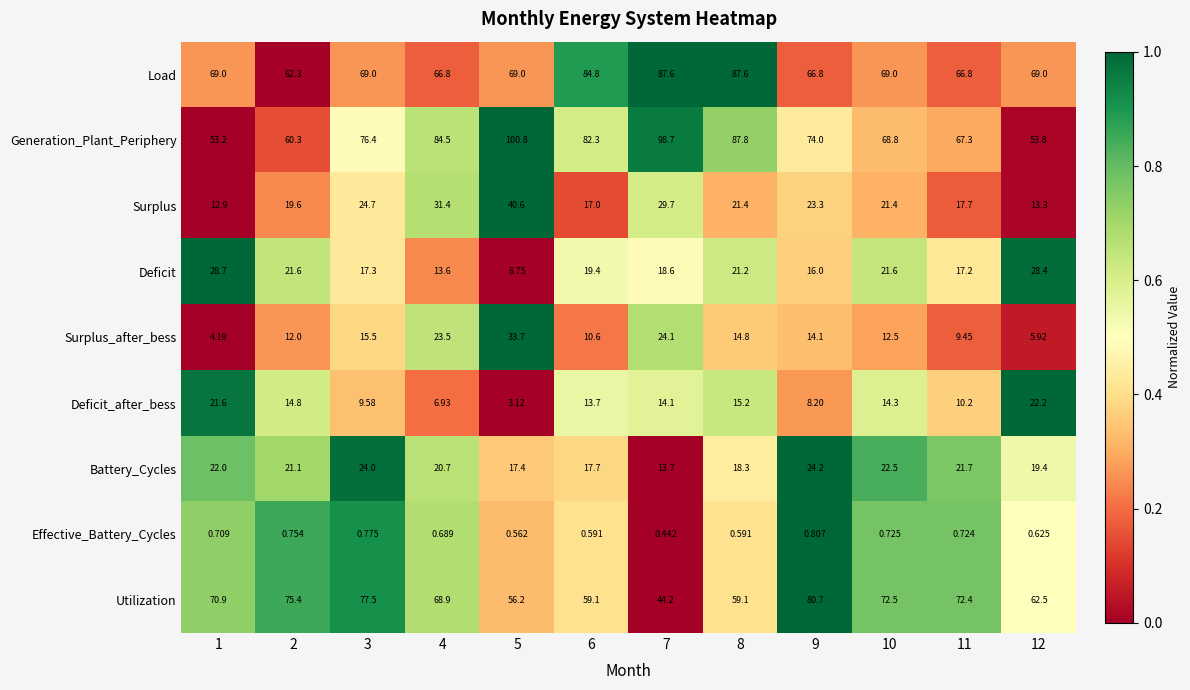

Between 8 and 11, which series saw the biggest shift?

Load